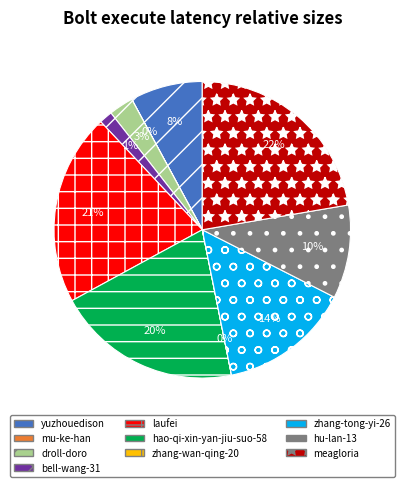

Do droll-doro and yuzhouedison together represent more than half of the pie?

No